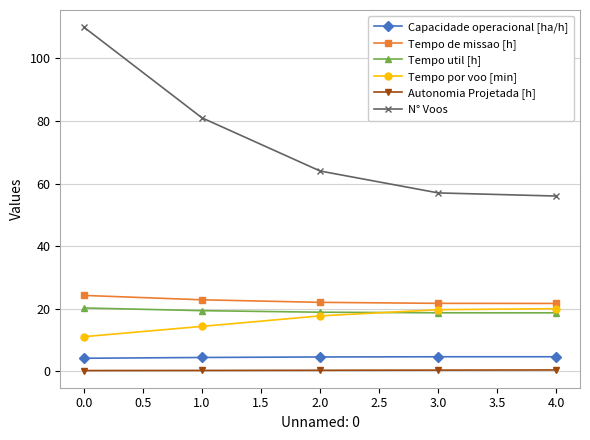

What is the smallest value displayed?

0.2